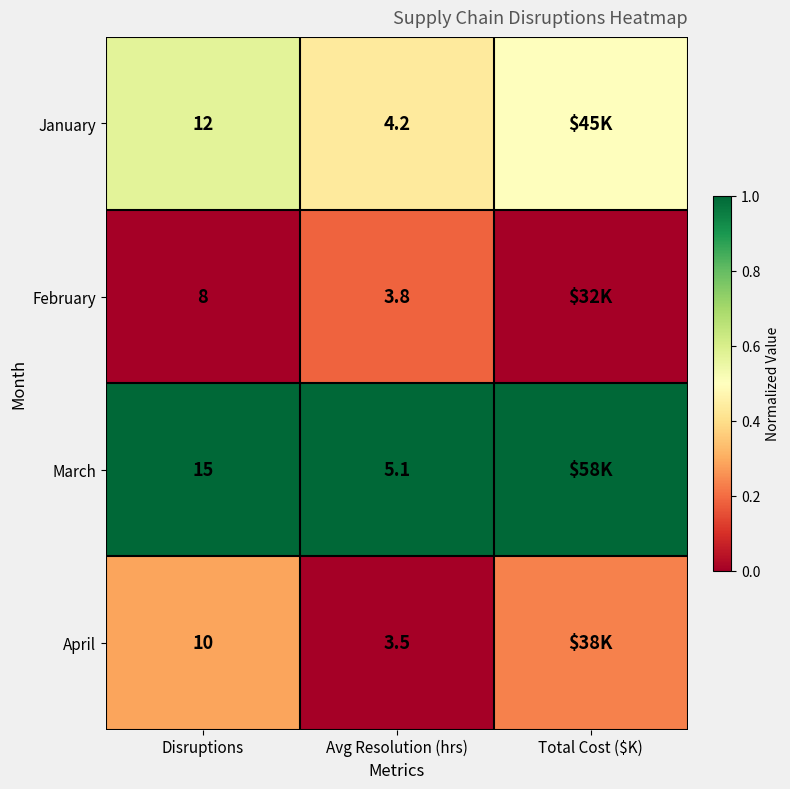

Rank the series at Avg Resolution (hrs) from lowest to highest value.

April, February, January, March